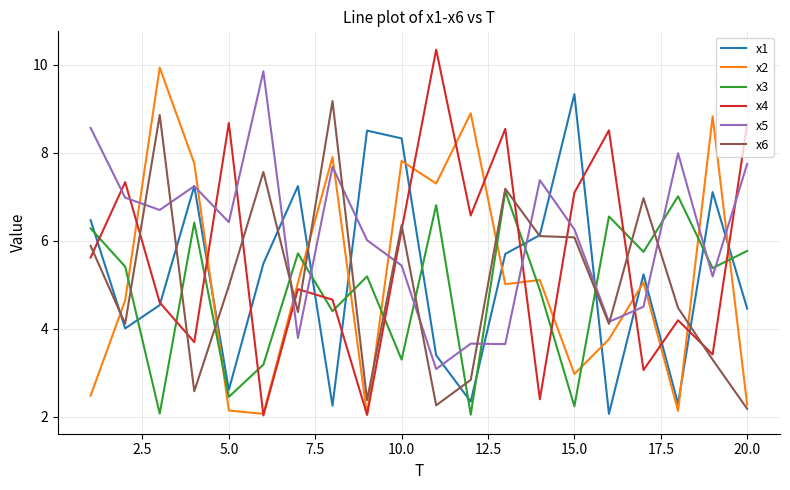

Which series has the largest total across all categories?

x5